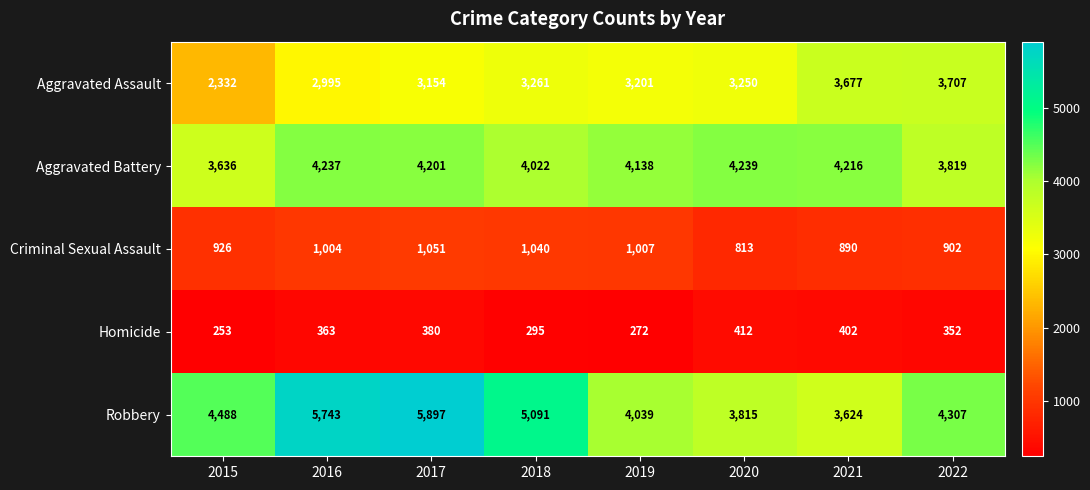

Is it true that Aggravated Assault equals 3201 at 2019?

True